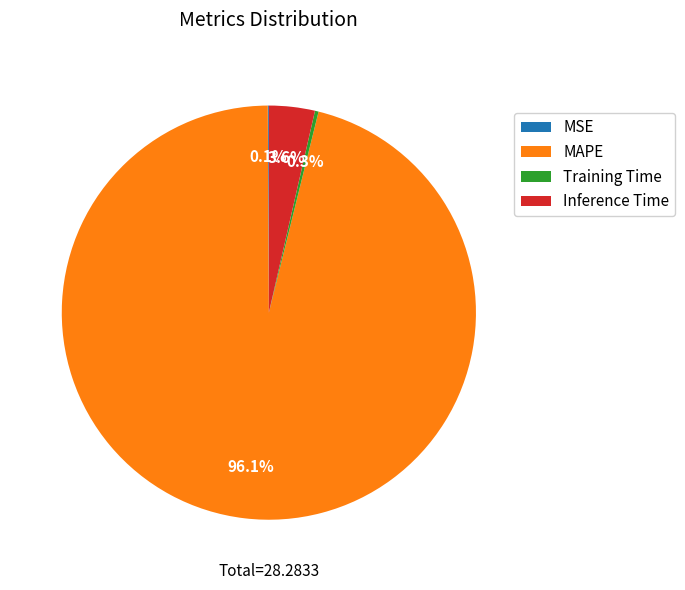

Which category accounts for the majority?

MAPE